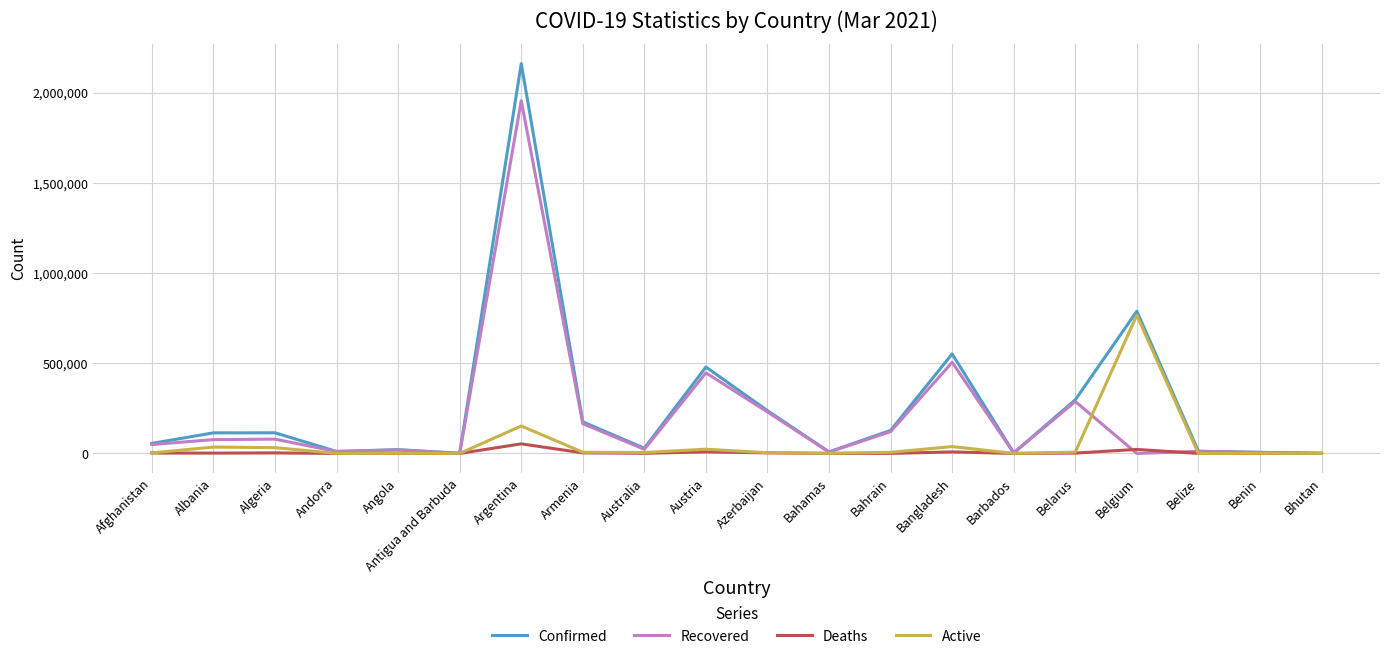

Is this an area chart (filled region under the line)?

No